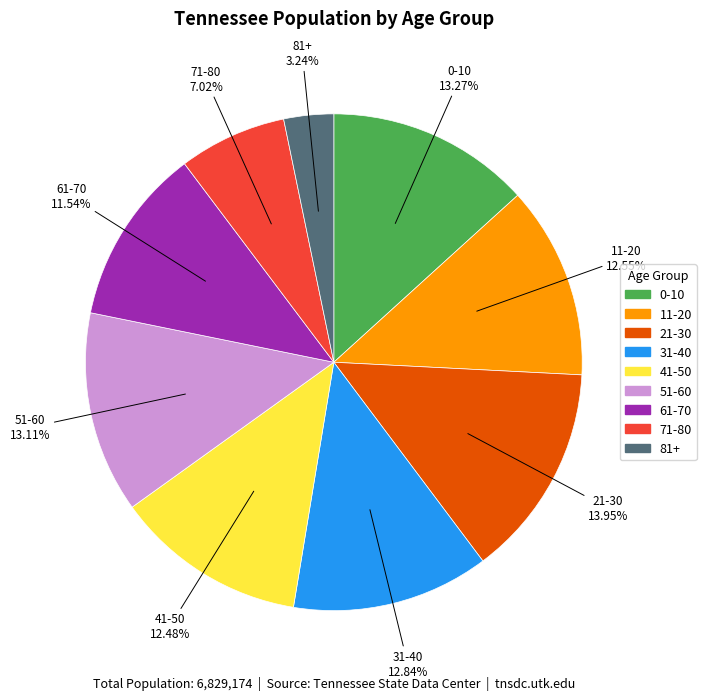

To the nearest percent, what is the average slice percentage?

11%